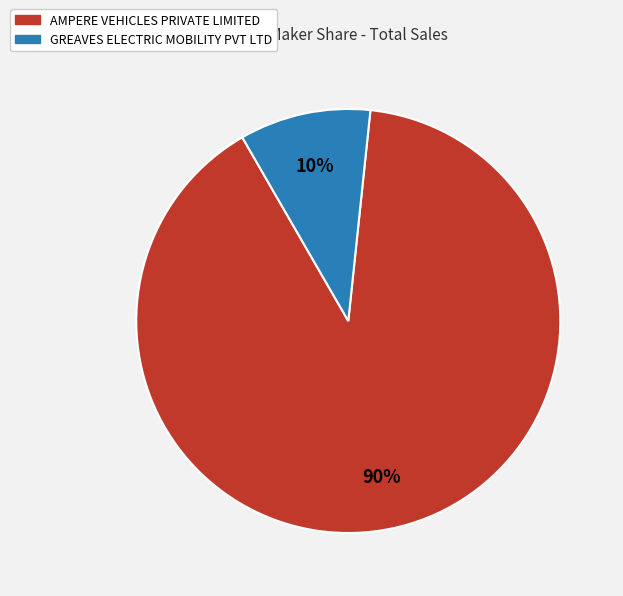

Approximately how many times larger is the value at GREAVES ELECTRIC MOBILITY PVT LTD compared to AMPERE VEHICLES PRIVATE LIMITED?

0.1